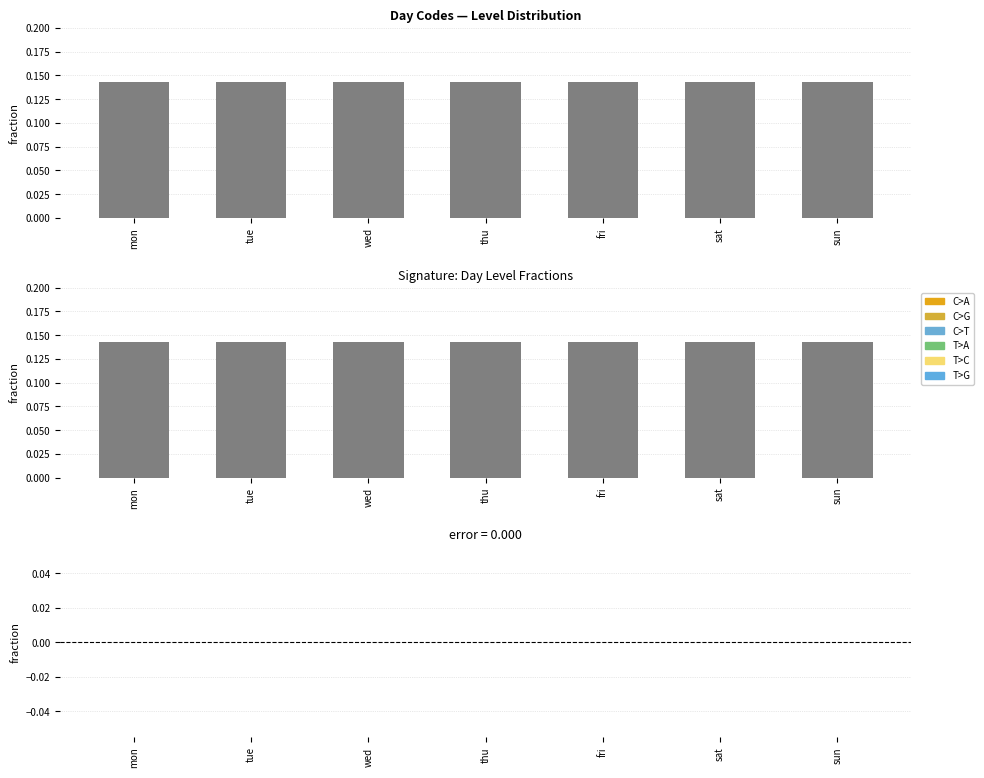

Reading left to right, what are all the values shown in this chart?

Level: mon=0.1	tue=0.1	wed=0.1	thu=0.1	fri=0.1	sat=0.1	sun=0.1
Level_diff: mon=0.0	tue=0.0	wed=0.0	thu=0.0	fri=0.0	sat=0.0	sun=0.0